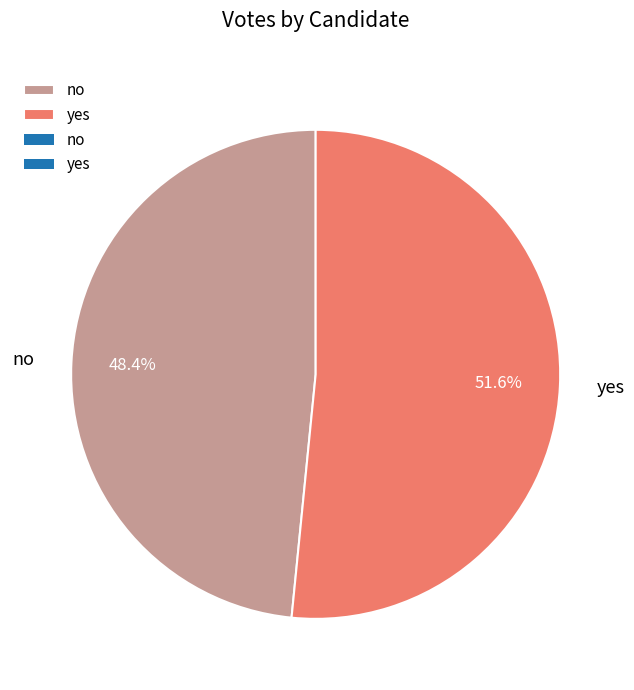

What is the majority slice?

yes